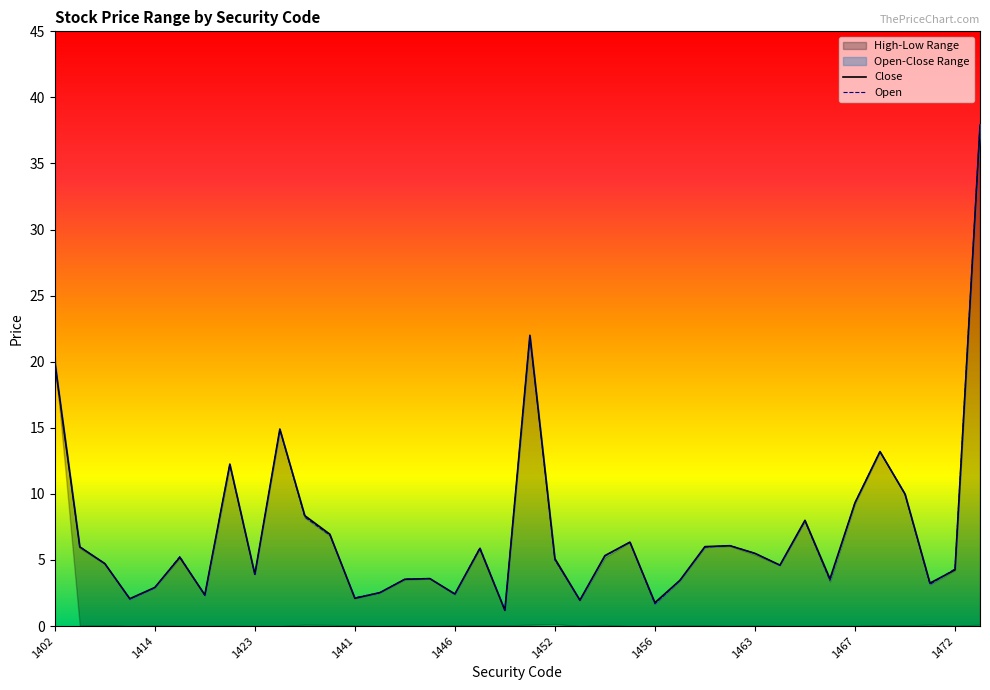

Reading left to right, extract all data points from this chart.

Close: 20.0	6.0	4.7	2.1	2.9	5.2	2.4	12.2	3.9	14.9	8.3	7.0	2.1	2.5	3.5	3.6	2.4	5.9	1.2	22.0	5.1	2.0	5.3	6.3	1.8	3.5	6.0	6.1	5.5	4.6	8.0	3.6	9.3	13.2	10.0	3.2	4.2	37.8
Open: 20.0	6.0	4.7	2.0	2.9	5.3	2.3	12.2	3.9	14.9	8.2	6.9	2.1	2.5	3.6	3.6	2.4	5.9	1.2	21.9	5.0	2.0	5.3	6.3	1.7	3.5	6.0	6.1	5.5	4.6	8.0	3.5	9.3	13.2	10.0	3.1	4.3	38.0